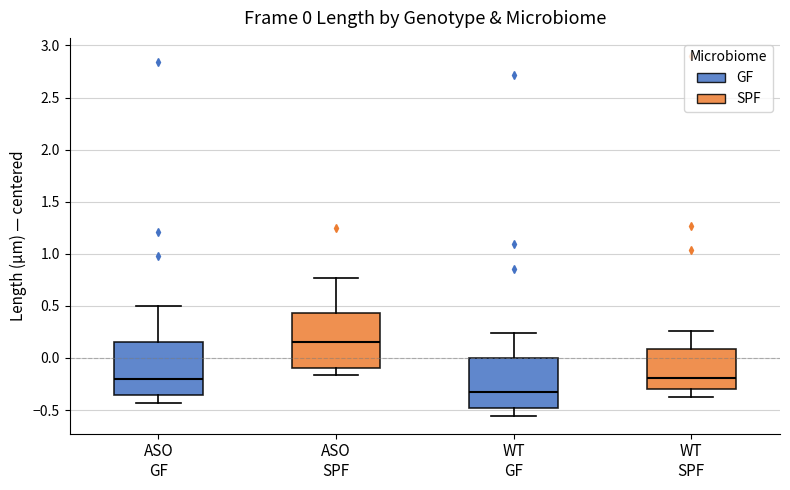

Which box's median line is the highest?

ASO SPF